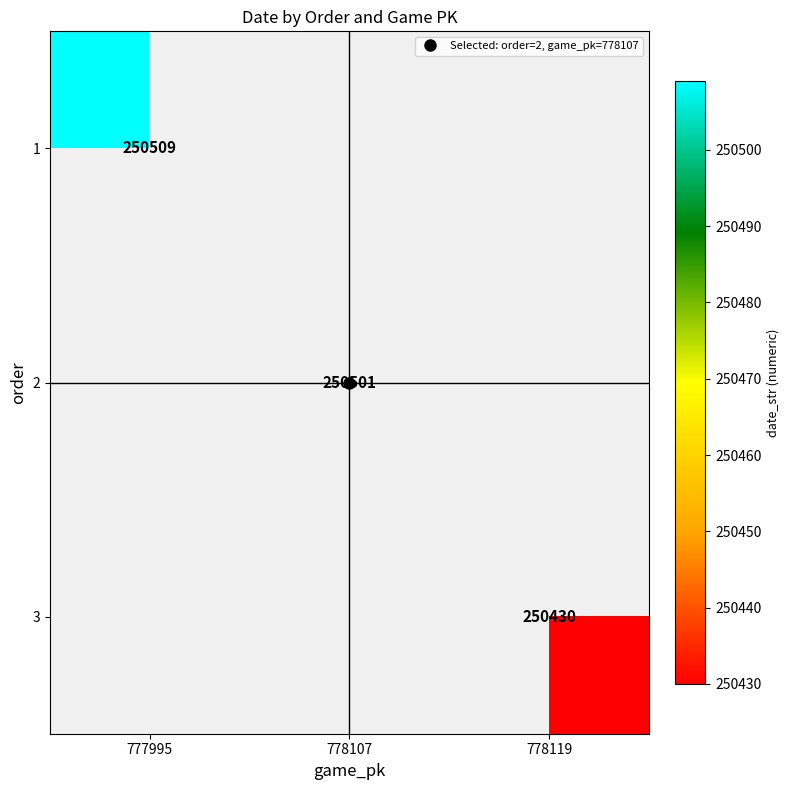

Rank the categories by 2 value from lowest to highest.

777995, 778107, 778119